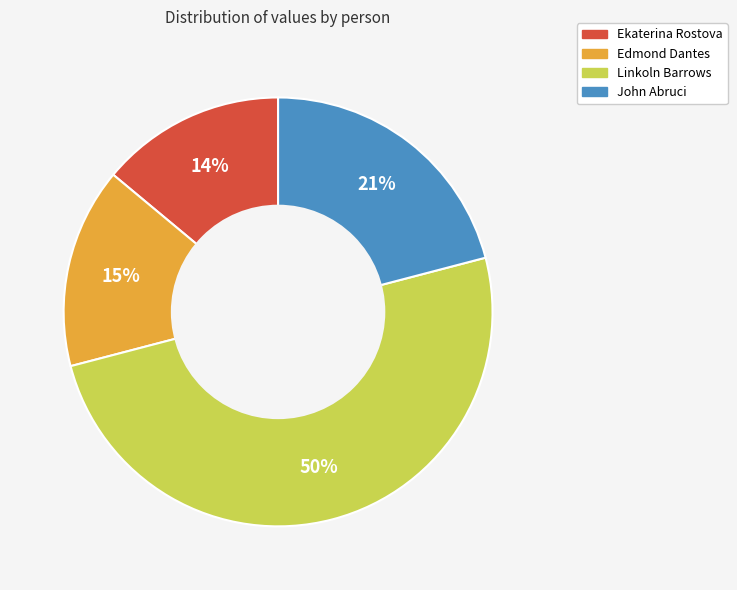

Which category has the smallest portion of the pie?

Ekaterina Rostova